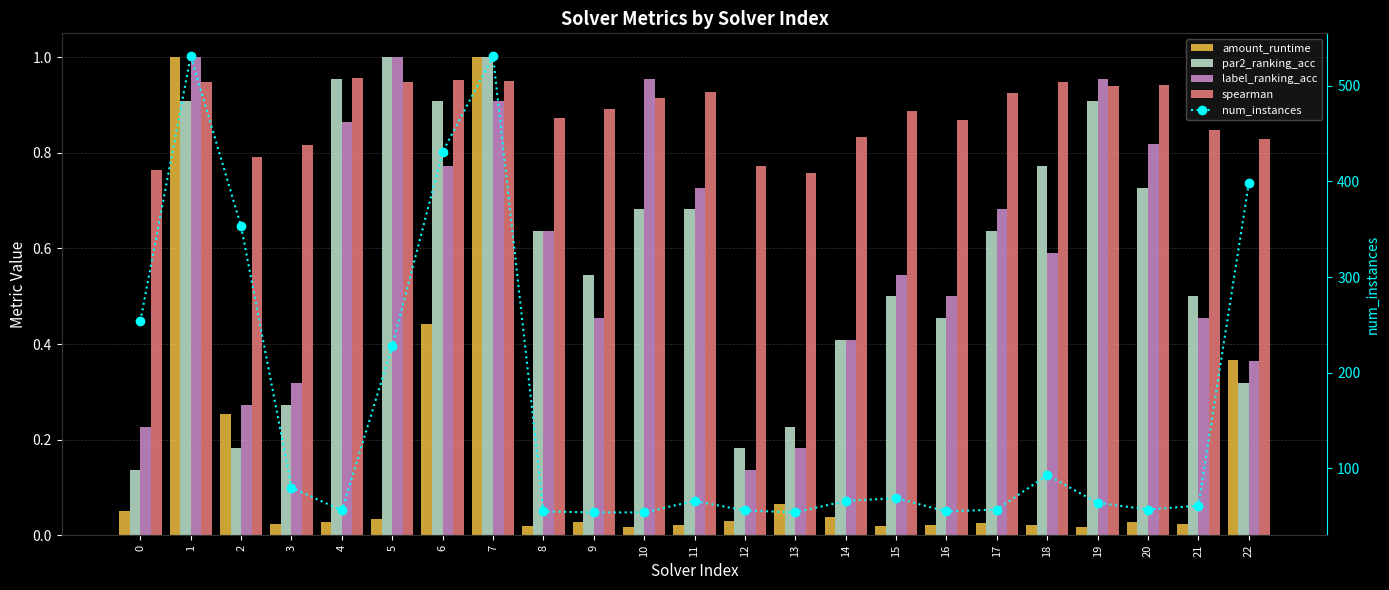

What is the difference between the label_ranking_acc values at 20 and 13?

0.6